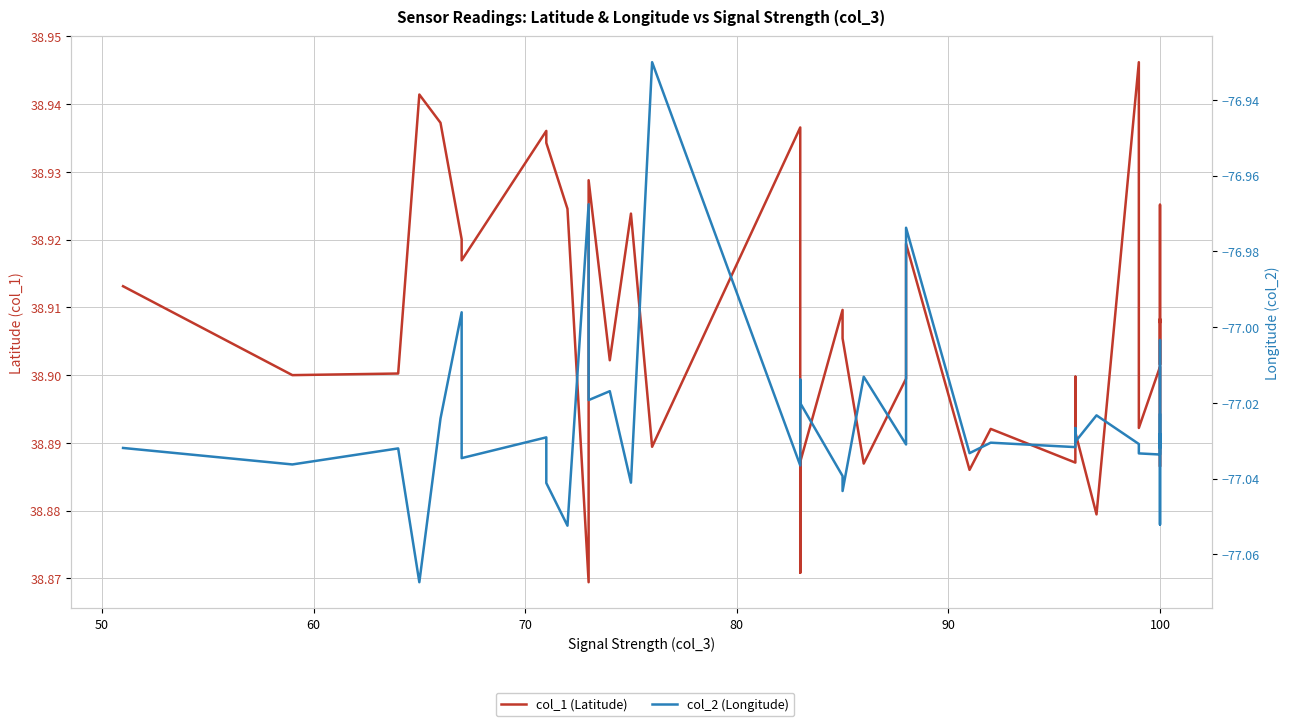

True or false: col_2 (Longitude) has more than 0 points higher than both neighbors.

True